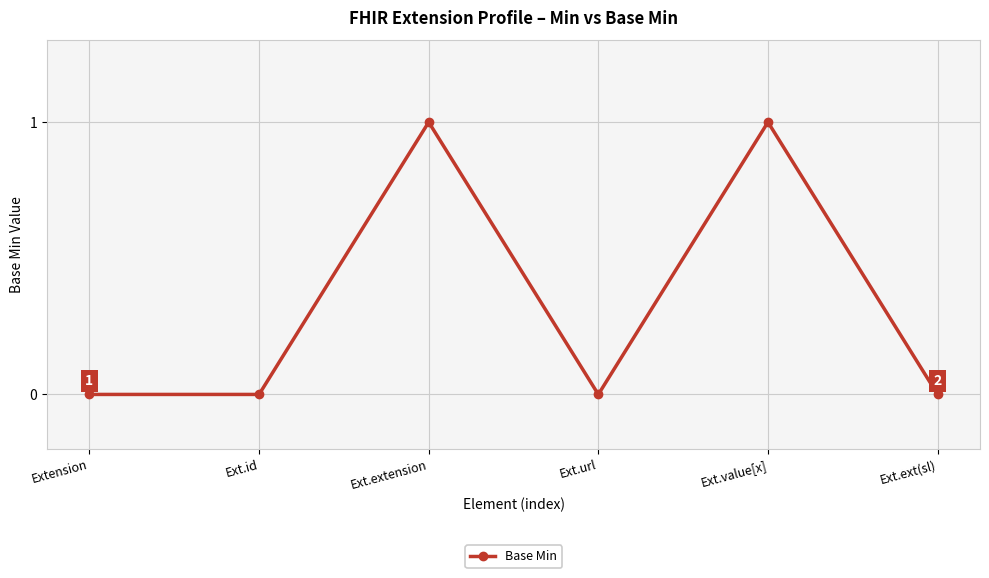

Is it true that the value at Ext.ext(sl) is 0?

True